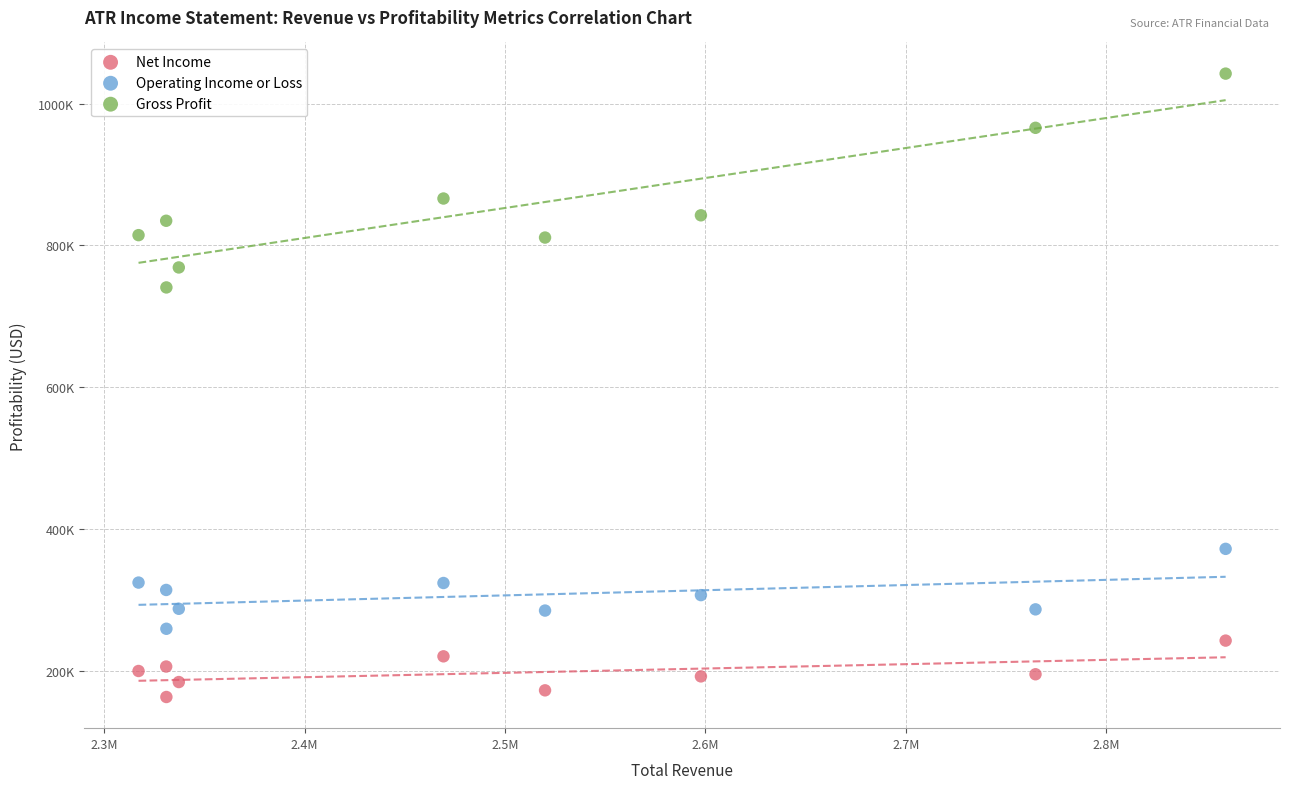

What are all the series names shown in the legend?

Net Income, Operating Income or Loss, Gross Profit